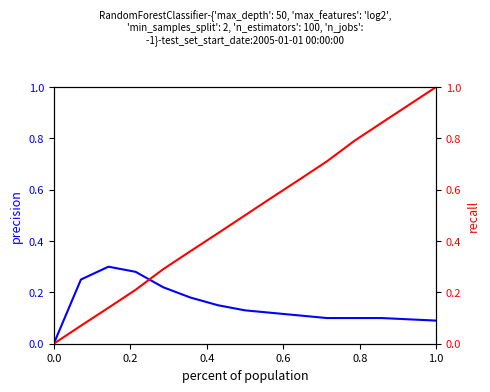

What is the sum of all recall values?

6.6